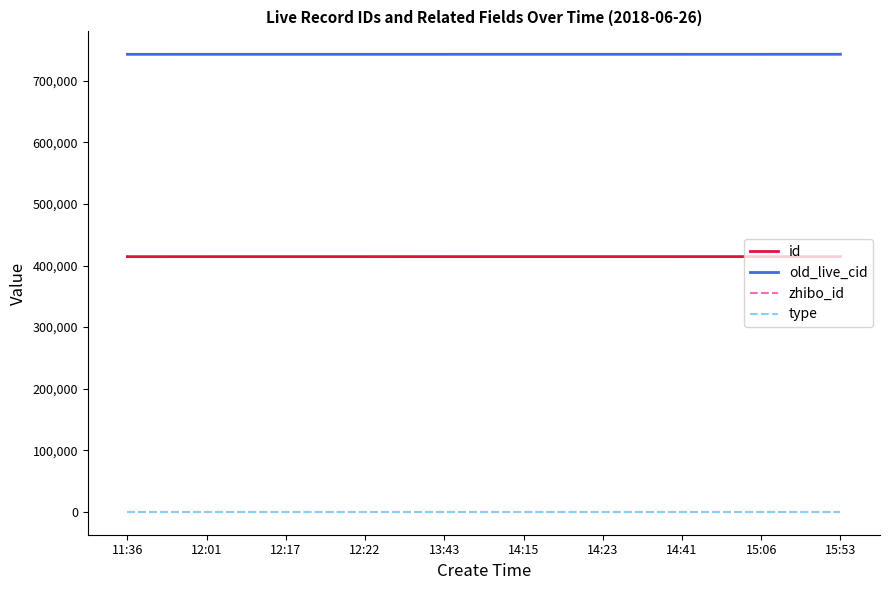

The id series shows 414446 at 13:43. True or false?

True